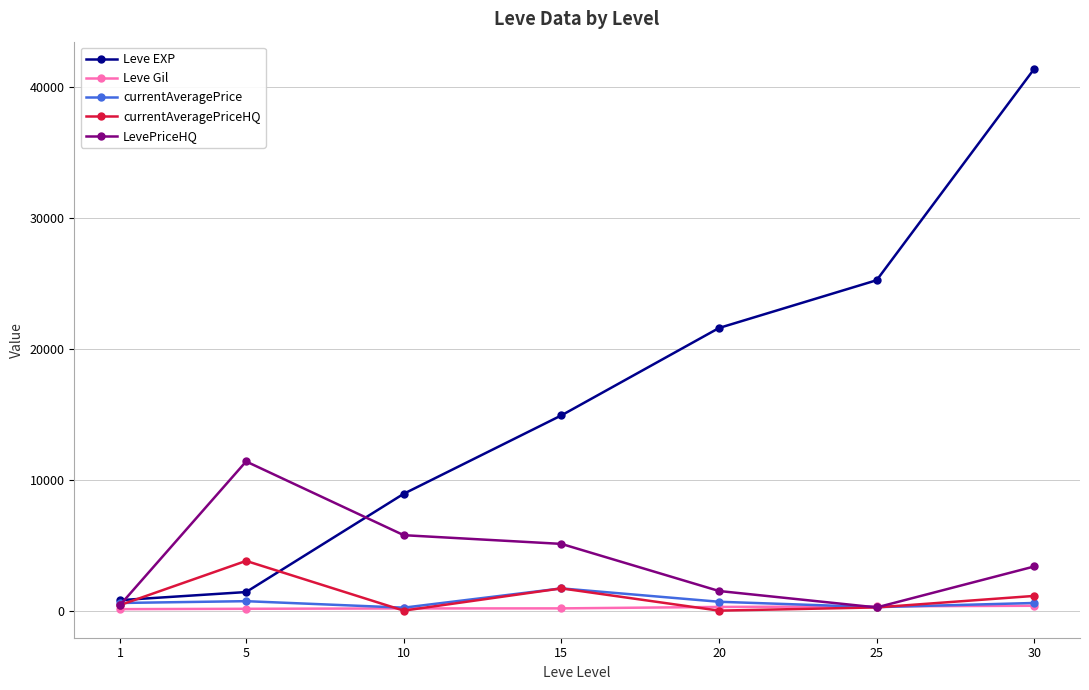

Between 5 and 20, which series saw the biggest shift?

Leve EXP